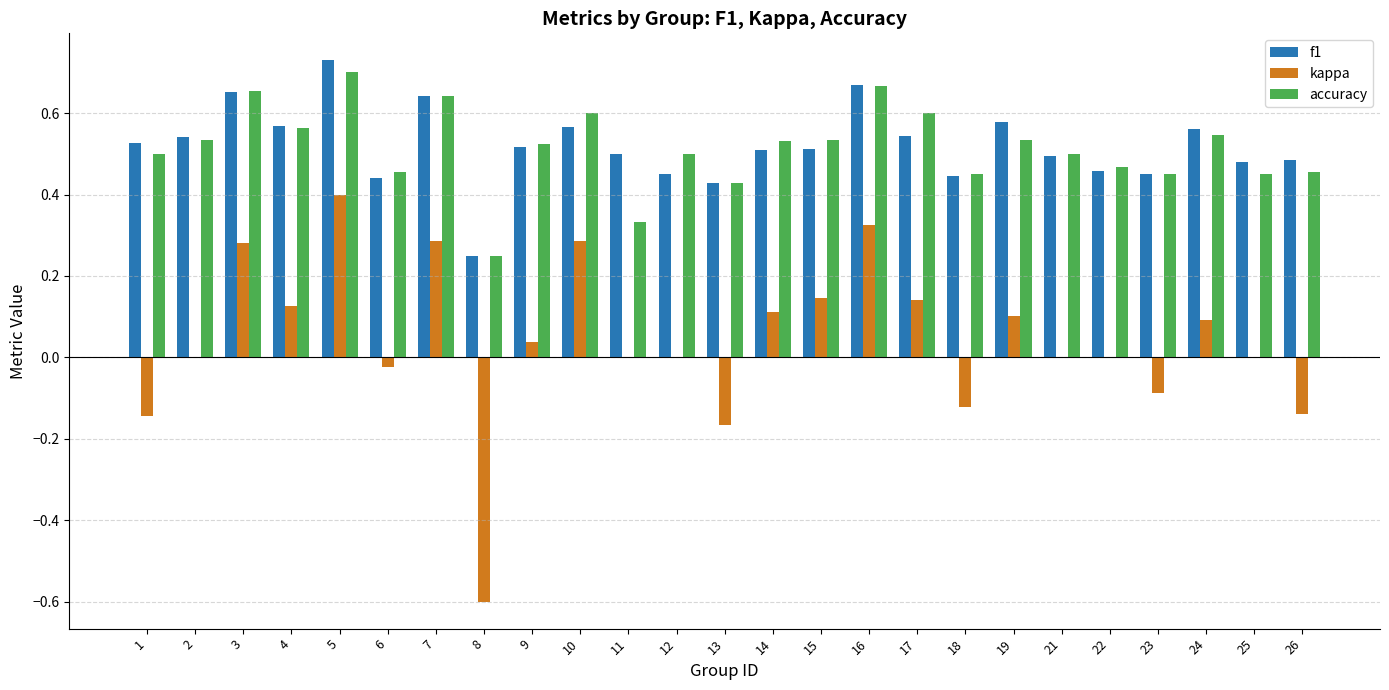

What are all the series names shown in the legend?

f1, kappa, accuracy